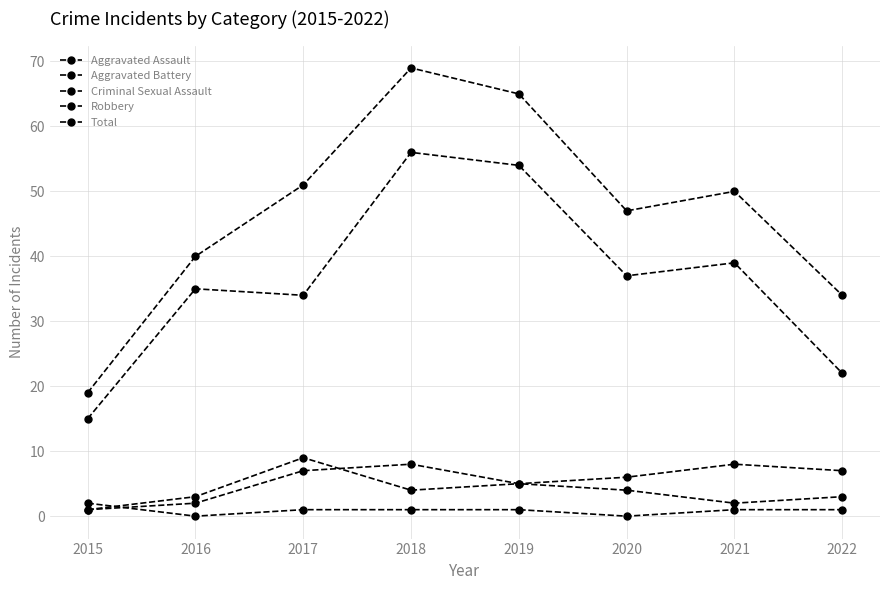

Does the chart have visible grid lines?

Yes